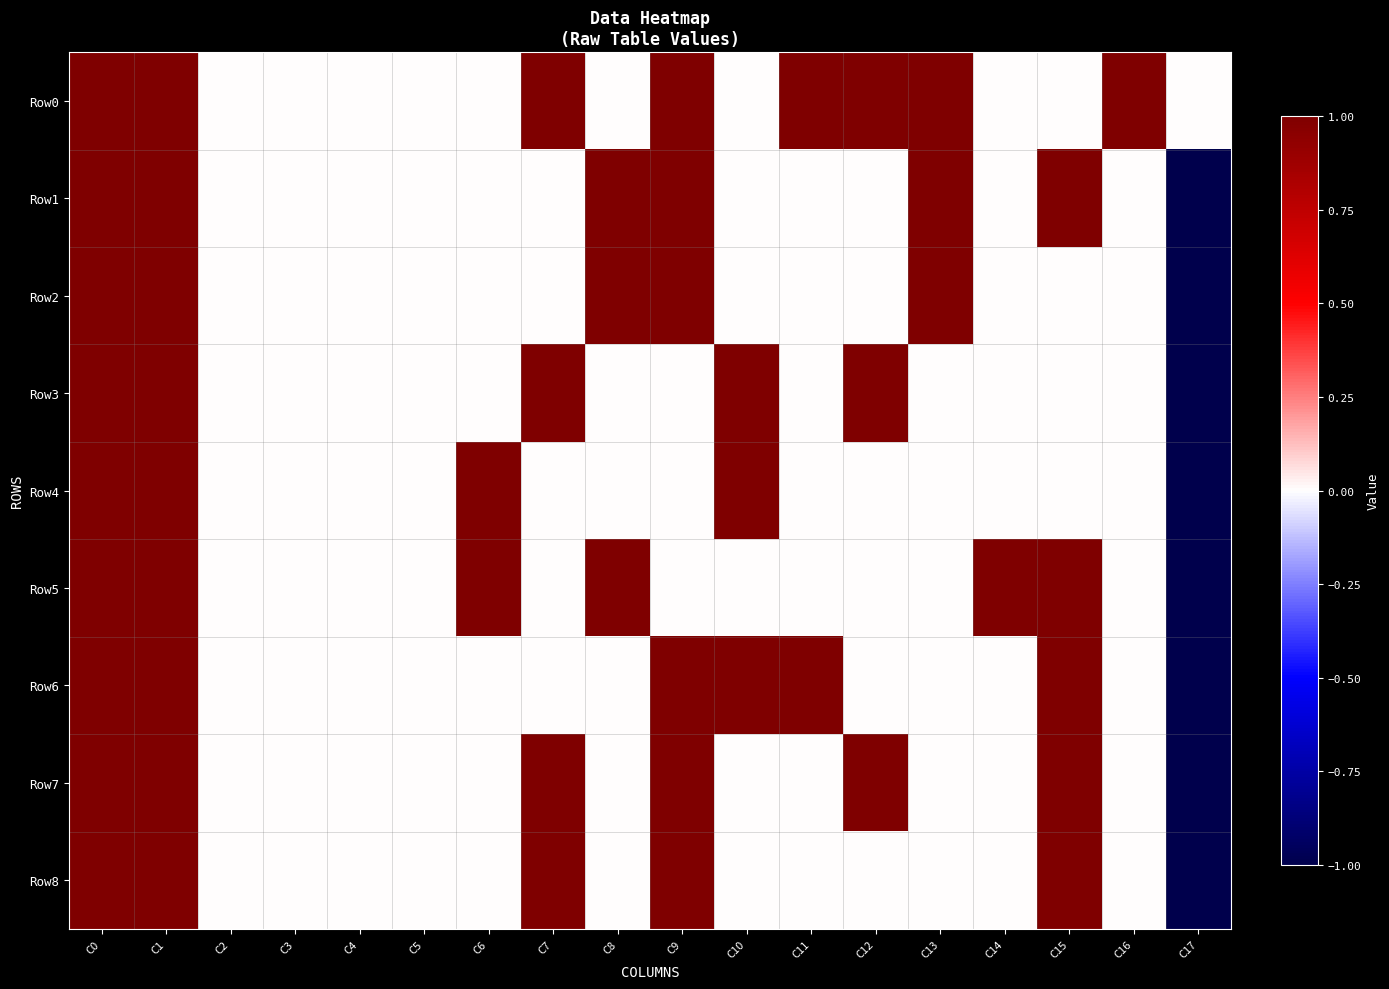

Reading left to right, list all the values displayed in this chart.

Row0: C0=1	C1=1	C2=0	C3=0	C4=0	C5=0	C6=0	C7=1	C8=0	C9=1	C10=0	C11=1	C12=1	C13=1	C14=0	C15=0	C16=1	C17=0
Row1: C0=1	C1=1	C2=0	C3=0	C4=0	C5=0	C6=0	C7=0	C8=1	C9=1	C10=0	C11=0	C12=0	C13=1	C14=0	C15=1	C16=0	C17=-1
Row2: C0=1	C1=1	C2=0	C3=0	C4=0	C5=0	C6=0	C7=0	C8=1	C9=1	C10=0	C11=0	C12=0	C13=1	C14=0	C15=0	C16=0	C17=-1
Row3: C0=1	C1=1	C2=0	C3=0	C4=0	C5=0	C6=0	C7=1	C8=0	C9=0	C10=1	C11=0	C12=1	C13=0	C14=0	C15=0	C16=0	C17=-1
Row4: C0=1	C1=1	C2=0	C3=0	C4=0	C5=0	C6=1	C7=0	C8=0	C9=0	C10=1	C11=0	C12=0	C13=0	C14=0	C15=0	C16=0	C17=-1
Row5: C0=1	C1=1	C2=0	C3=0	C4=0	C5=0	C6=1	C7=0	C8=1	C9=0	C10=0	C11=0	C12=0	C13=0	C14=1	C15=1	C16=0	C17=-1
Row6: C0=1	C1=1	C2=0	C3=0	C4=0	C5=0	C6=0	C7=0	C8=0	C9=1	C10=1	C11=1	C12=0	C13=0	C14=0	C15=1	C16=0	C17=-1
Row7: C0=1	C1=1	C2=0	C3=0	C4=0	C5=0	C6=0	C7=1	C8=0	C9=1	C10=0	C11=0	C12=1	C13=0	C14=0	C15=1	C16=0	C17=-1
Row8: C0=1	C1=1	C2=0	C3=0	C4=0	C5=0	C6=0	C7=1	C8=0	C9=1	C10=0	C11=0	C12=0	C13=0	C14=0	C15=1	C16=0	C17=-1